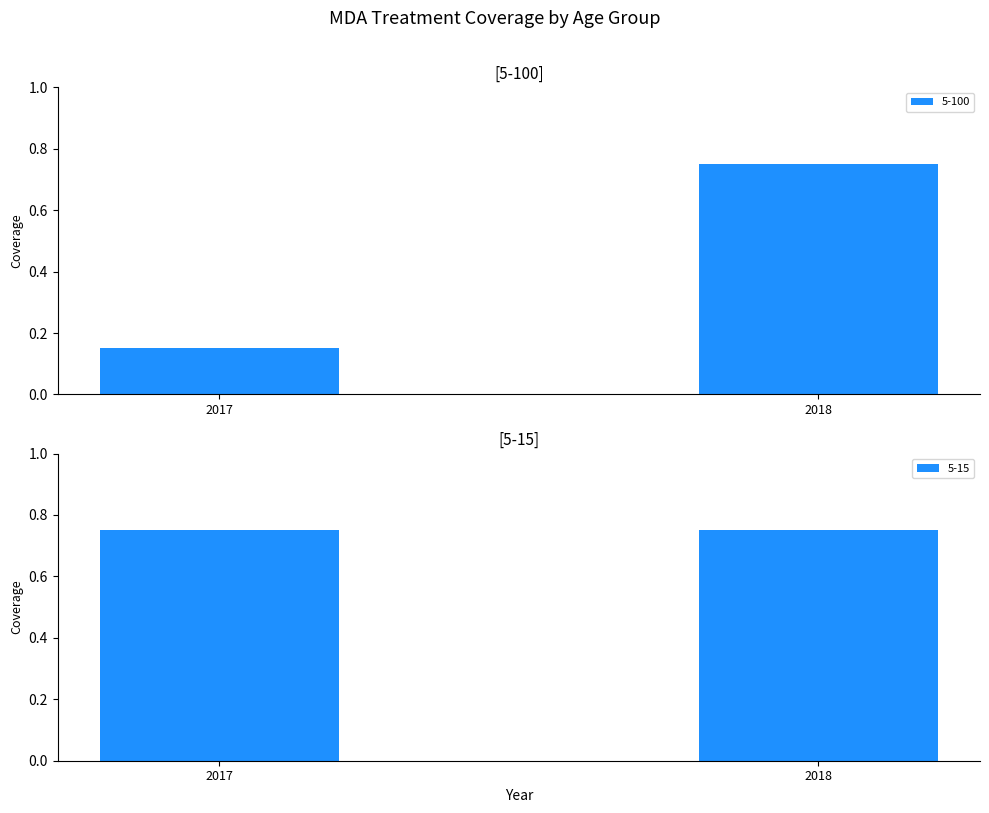

How many data points does each series have?

2